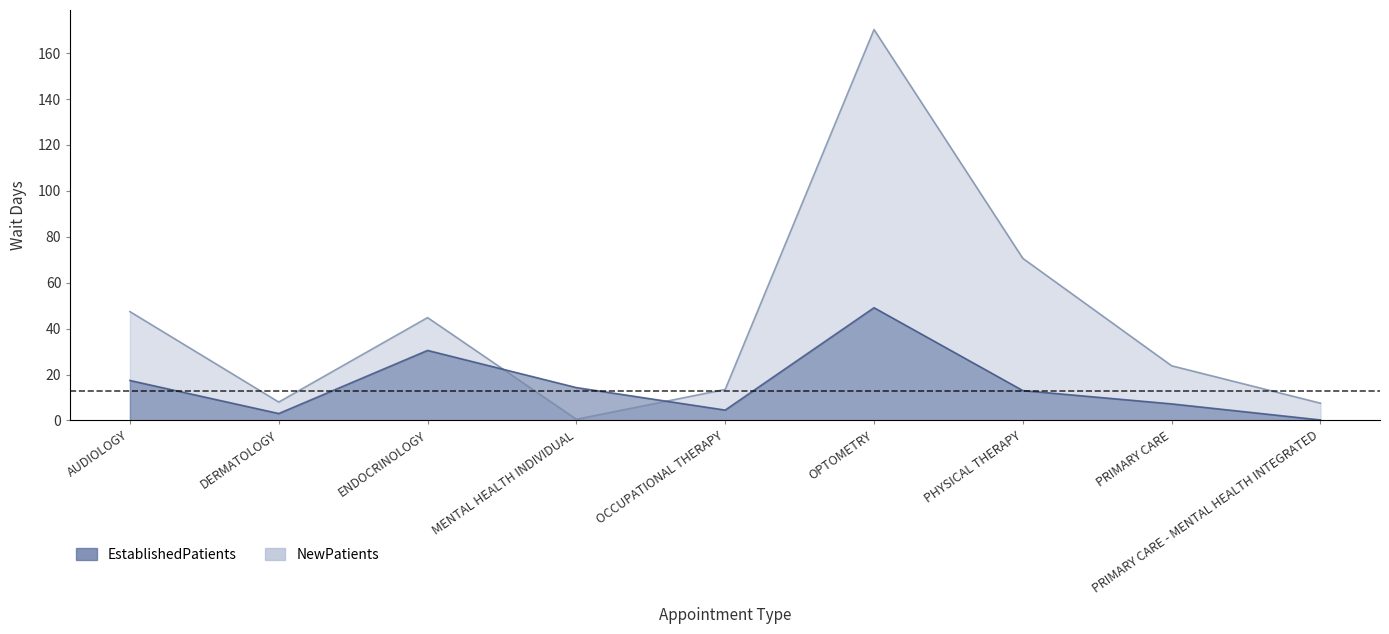

At which label is NewPatients closest to 85?

PHYSICAL THERAPY